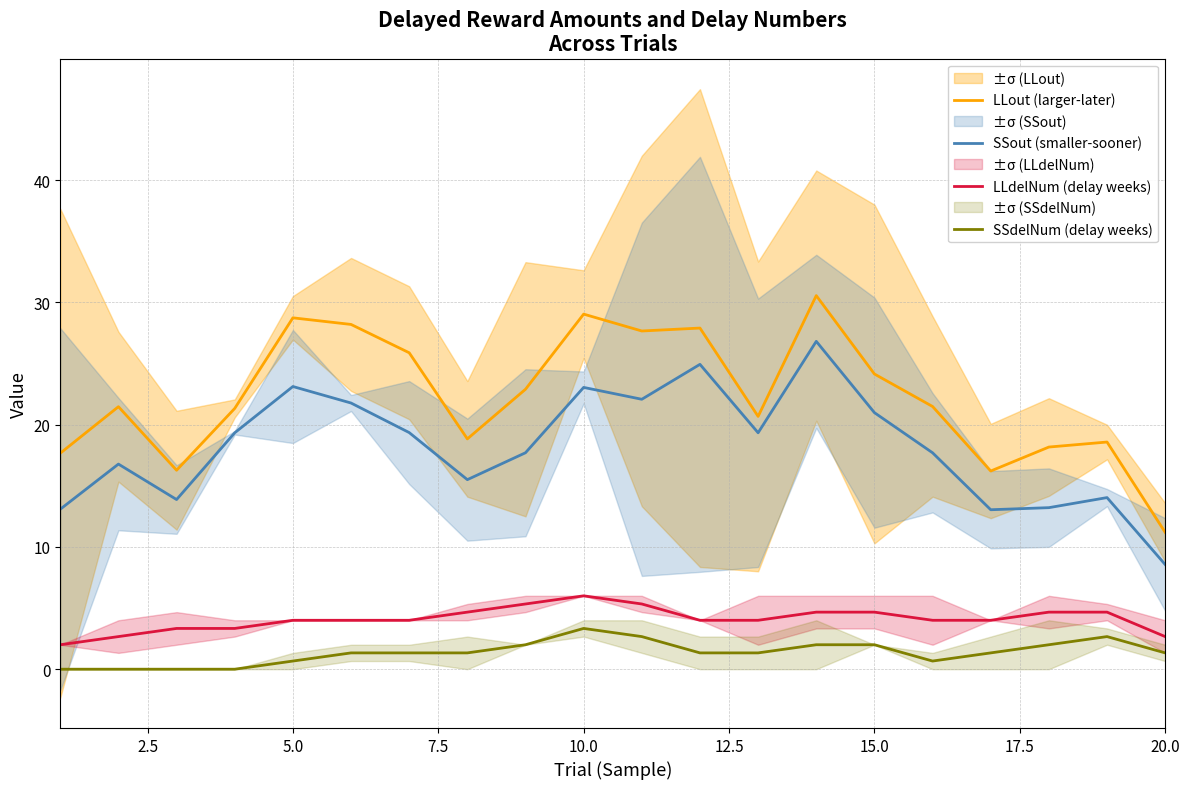

True or false: LLout (larger-later) has a value of 24.1 at 15.0.

True